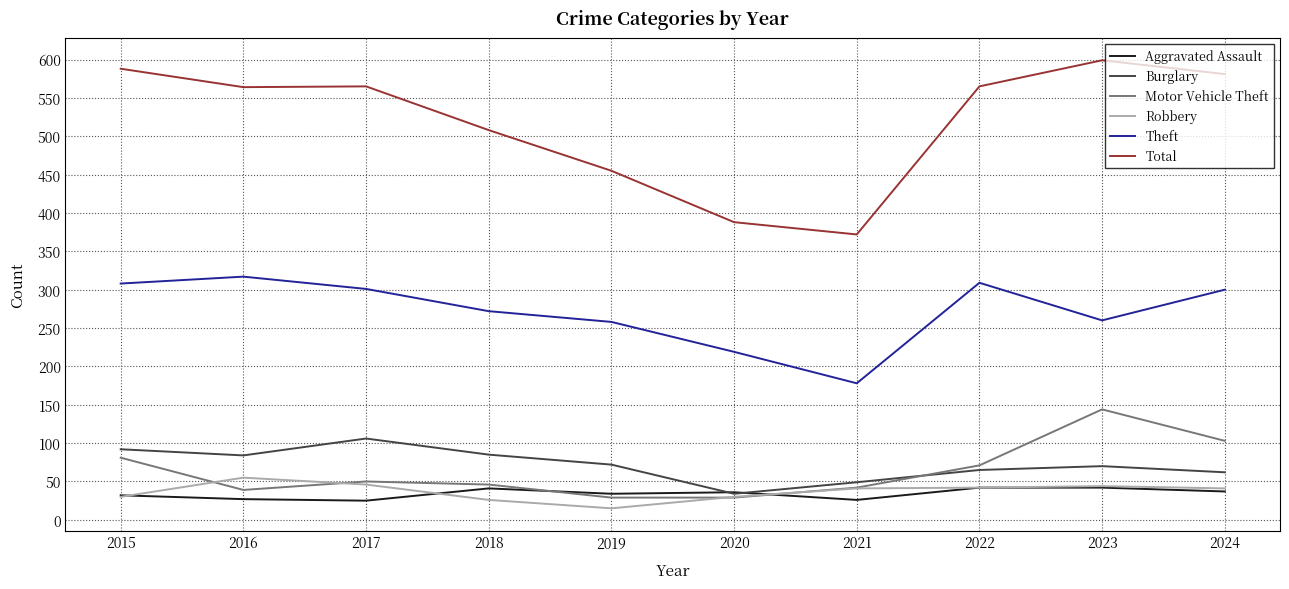

Is it true that Aggravated Assault equals 12 at 2020?

False